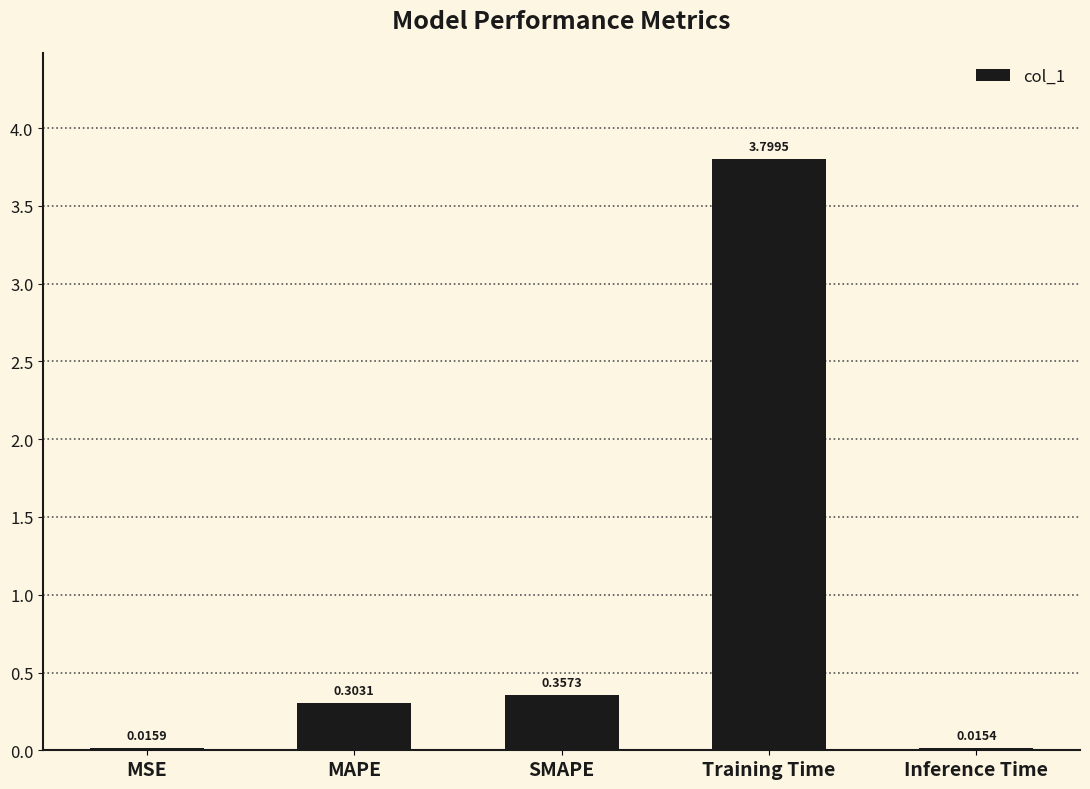

What is the change in value from MAPE to Inference Time?

-0.3